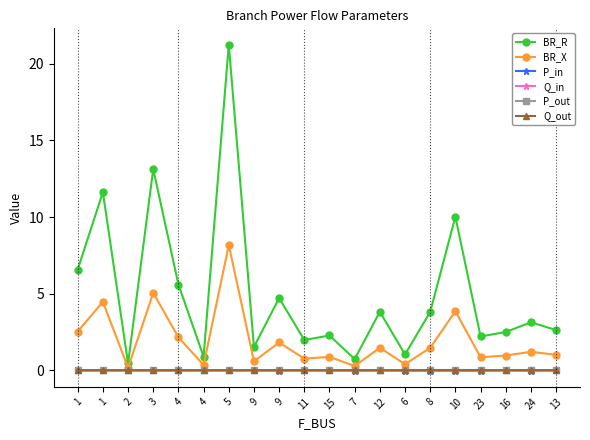

How many categories are shown in the chart?

20